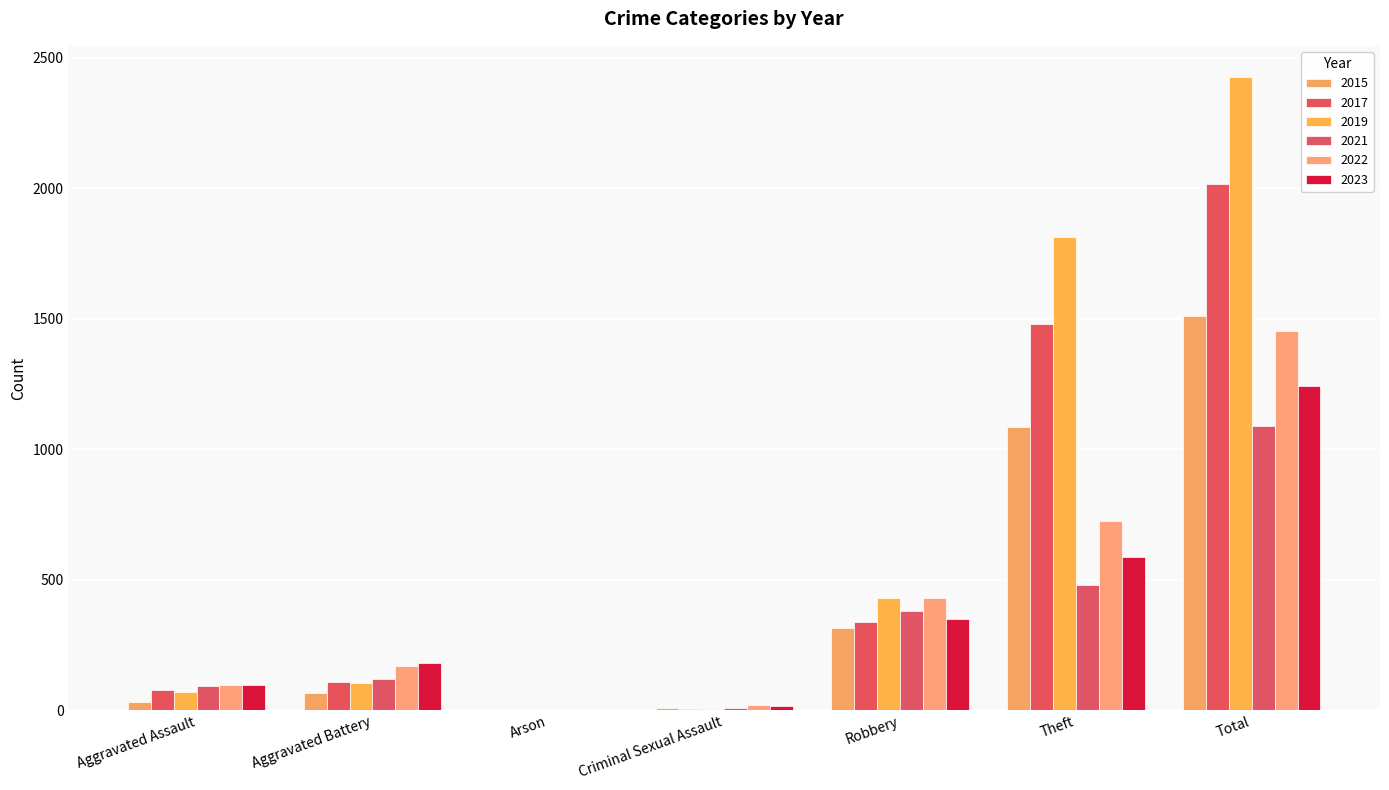

Which label corresponds to the smallest value in the chart?

Arson